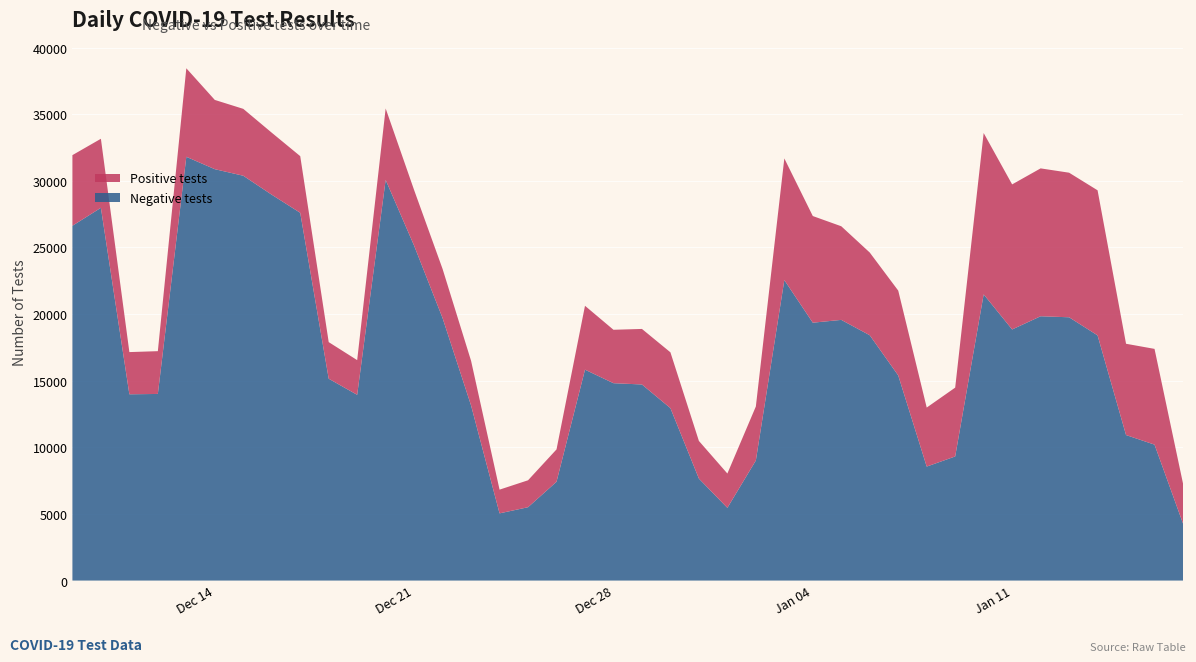

Reading right to left, list all the values displayed in this chart.

Negative tests: 2021-12-09=26626	2021-12-10=27974	2021-12-11=13980	2021-12-12=14005	2021-12-13=31802	2021-12-14=30873	2021-12-15=30381	2021-12-16=28957	2021-12-17=27599	2021-12-18=15149	2021-12-19=13940	2021-12-20=30069	2021-12-21=25132	2021-12-22=19694	2021-12-23=13136	2021-12-24=5044	2021-12-25=5505	2021-12-26=7414	2021-12-27=15827	2021-12-28=14812	2021-12-29=14716	2021-12-30=12941	2021-12-31=7653	2022-01-01=5458	2022-01-02=9012	2022-01-03=22550	2022-01-04=19353	2022-01-05=19563	2022-01-06=18410	2022-01-07=15393	2022-01-08=8555	2022-01-09=9315	2022-01-10=21479	2022-01-11=18845	2022-01-12=19836	2022-01-13=19759	2022-01-14=18401	2022-01-15=10921	2022-01-16=10202	2022-01-17=4283
Positive tests: 2021-12-09=5301	2021-12-10=5181	2021-12-11=3166	2021-12-12=3211	2021-12-13=6643	2021-12-14=5197	2021-12-15=5019	2021-12-16=4653	2021-12-17=4252	2021-12-18=2746	2021-12-19=2603	2021-12-20=5361	2021-12-21=4171	2021-12-22=3686	2021-12-23=3352	2021-12-24=1780	2021-12-25=2021	2021-12-26=2429	2021-12-27=4794	2021-12-28=4009	2021-12-29=4168	2021-12-30=4188	2021-12-31=2825	2022-01-01=2575	2022-01-02=4052	2022-01-03=9130	2022-01-04=8003	2022-01-05=7026	2022-01-06=6207	2022-01-07=6367	2022-01-08=4428	2022-01-09=5165	2022-01-10=12107	2022-01-11=10886	2022-01-12=11097	2022-01-13=10850	2022-01-14=10887	2022-01-15=6850	2022-01-16=7185	2022-01-17=3003